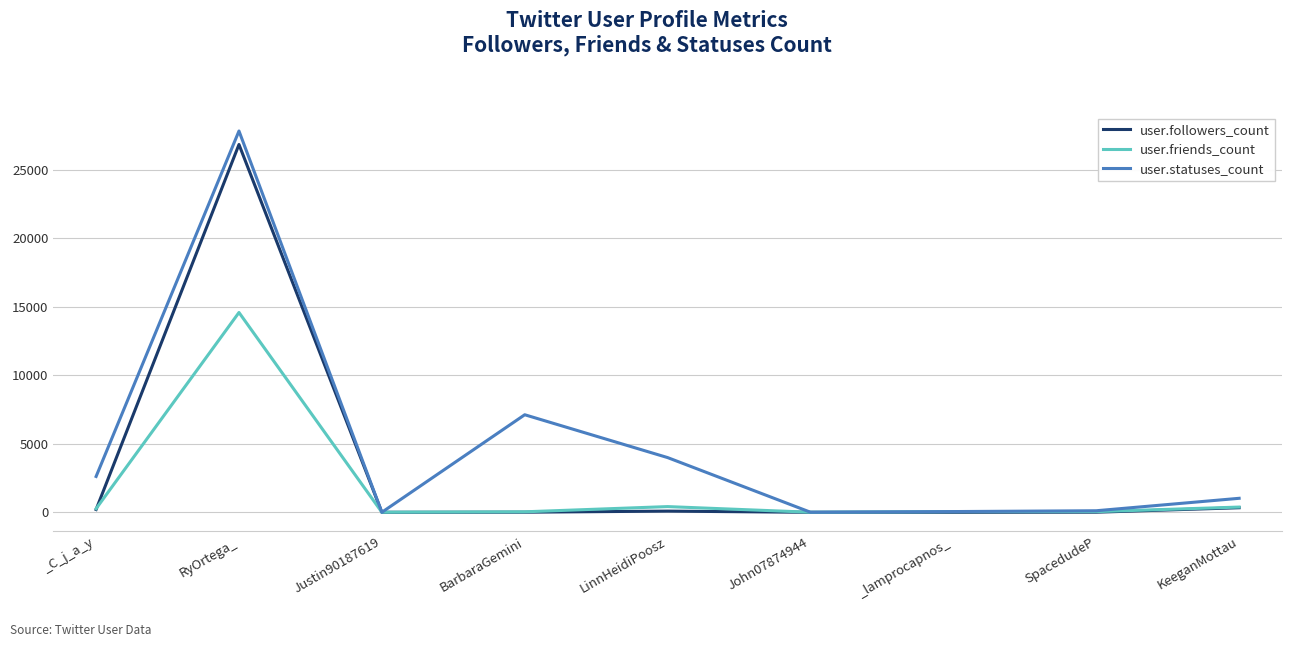

List the series in order of their peak value, lowest first.

user.friends_count, user.followers_count, user.statuses_count